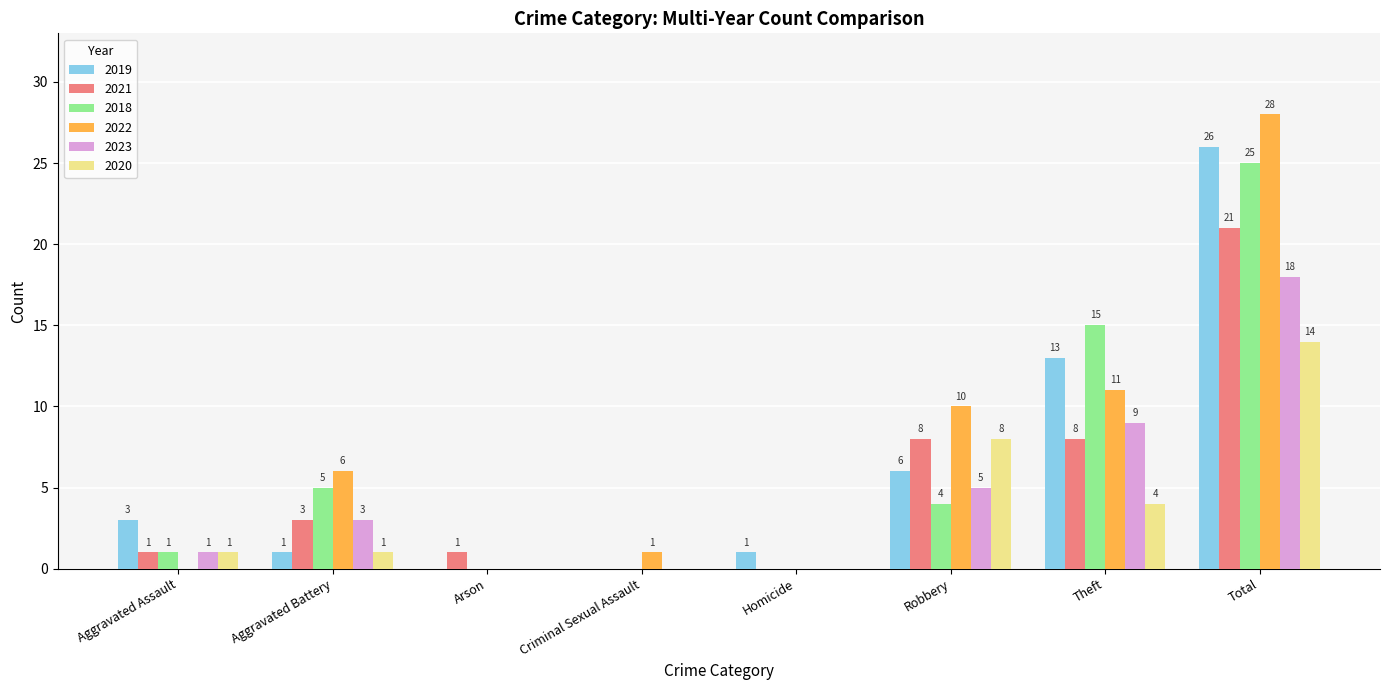

Reading left to right, transcribe all the data shown in this chart.

2019: 3	1	0	0	1	6	13	26
2021: 1	3	1	0	0	8	8	21
2018: 1	5	0	0	0	4	15	25
2022: 0	6	0	1	0	10	11	28
2023: 1	3	0	0	0	5	9	18
2020: 1	1	0	0	0	8	4	14